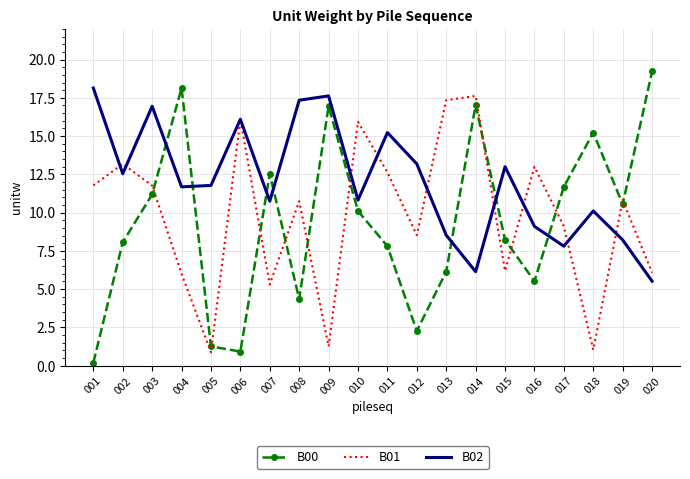

At 011, list the series in order from smallest to largest.

B00, B01, B02